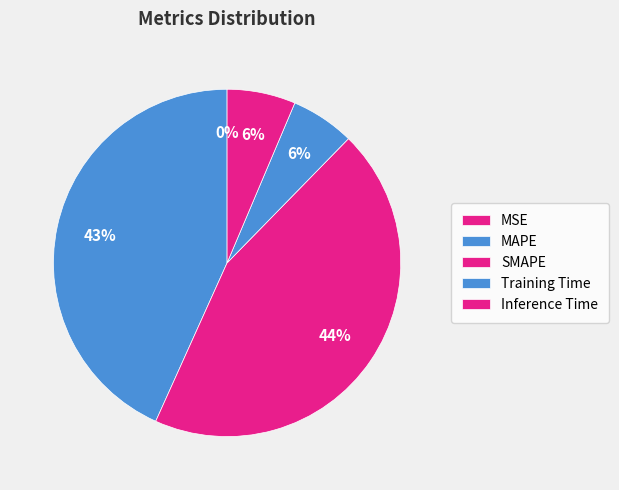

How many slices are in this pie chart?

5